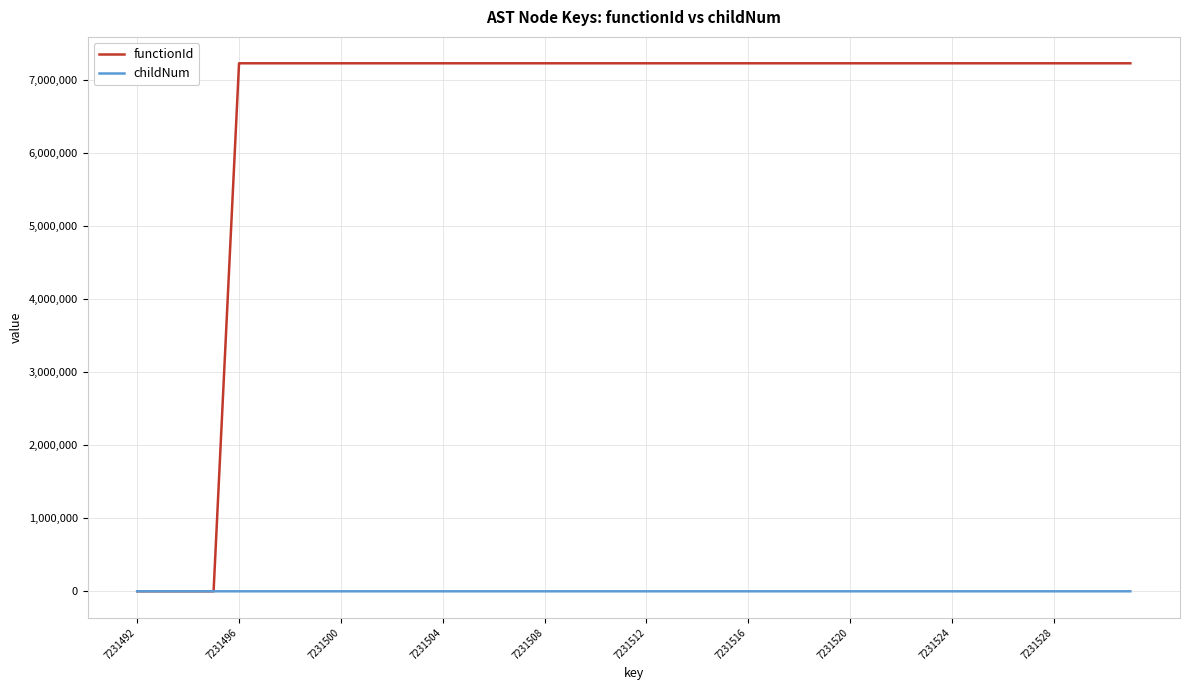

Which series has the widest spread of values?

functionId